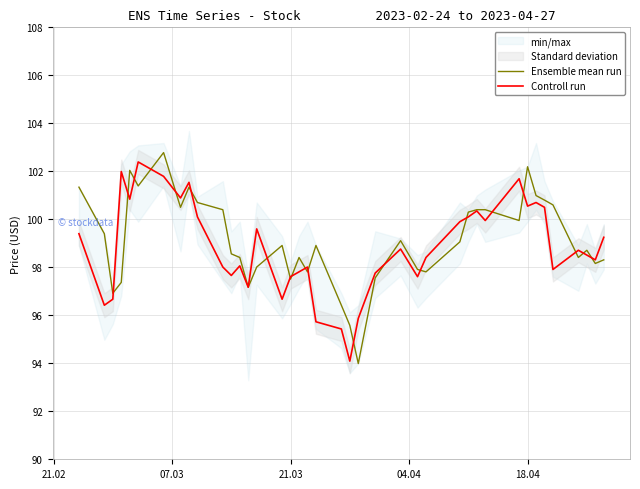

Is it true that Ensemble mean run equals 37.7 at 18.04?

False